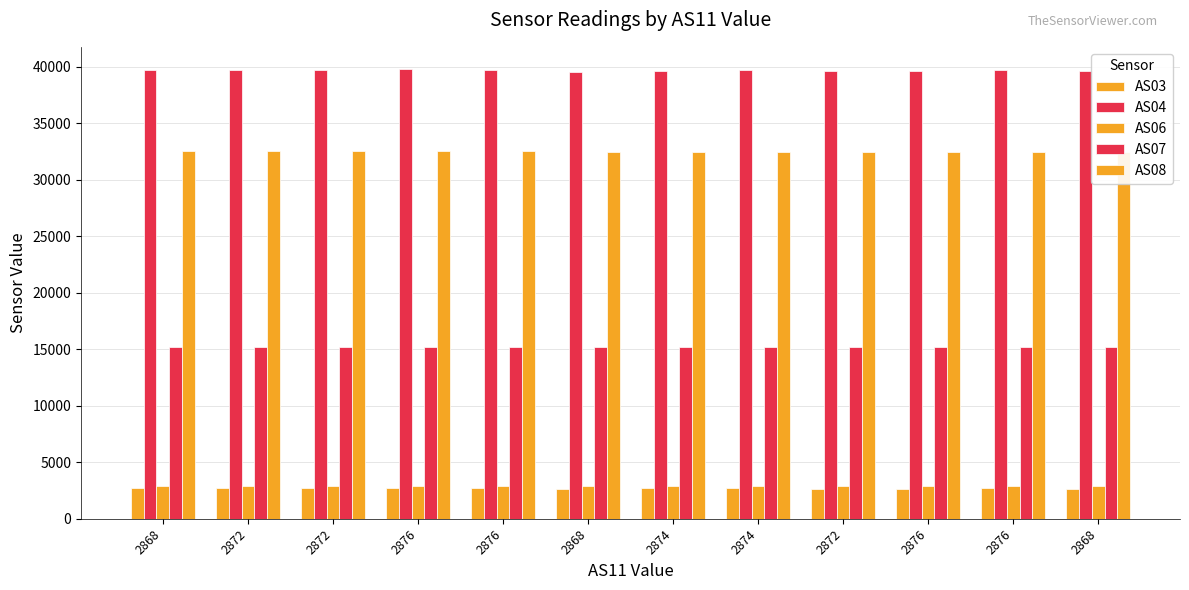

What is the average value of the AS06 series?

2872